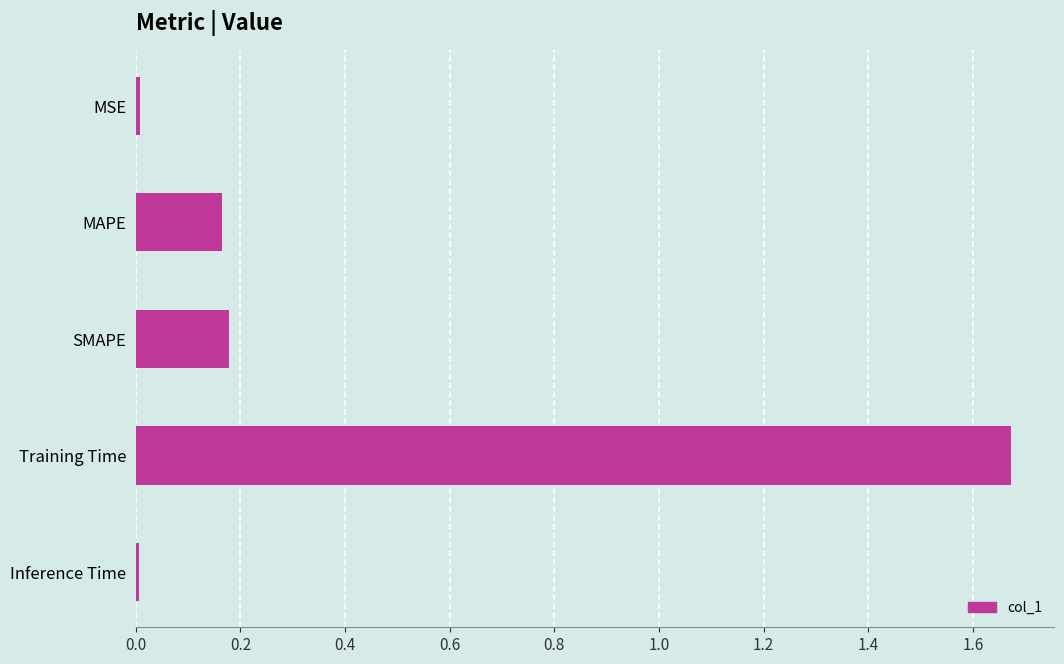

Which has a higher value, SMAPE or Inference Time?

SMAPE